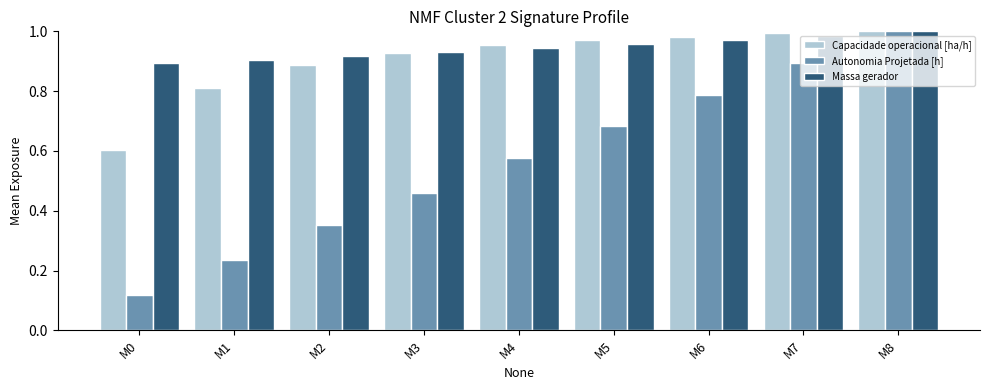

Count the number of categories in the chart.

9